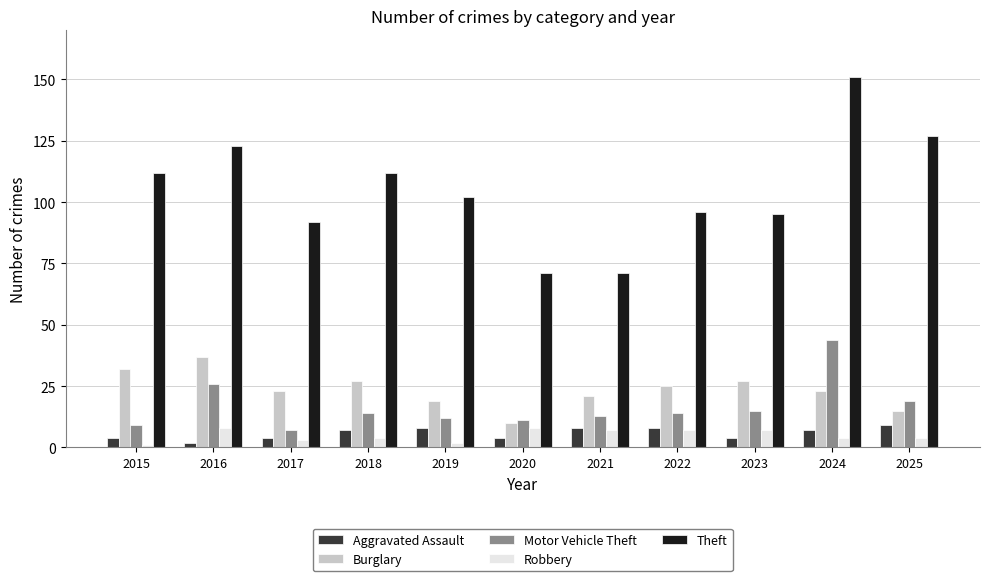

Does the chart contain stacked bars?

No